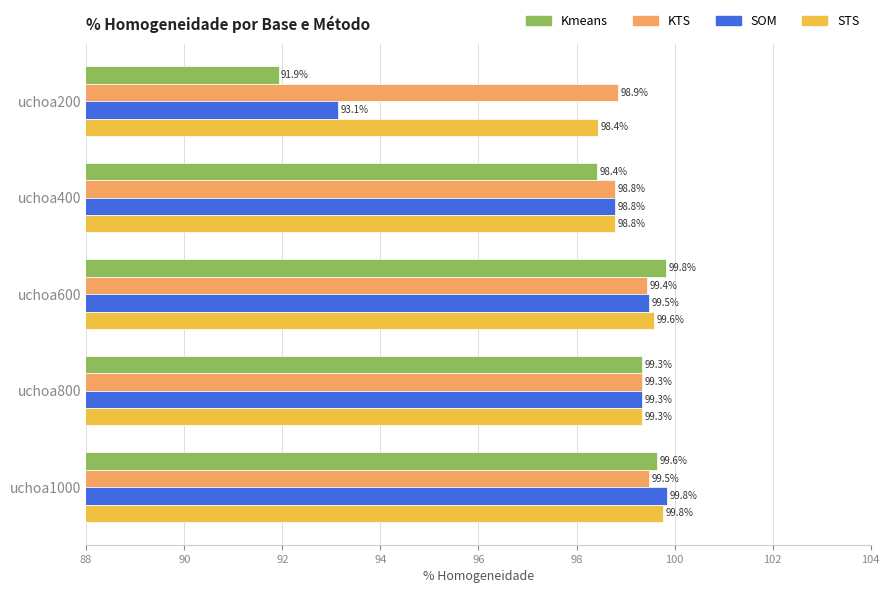

What are all the series names shown in the legend?

Kmeans, KTS, SOM, STS